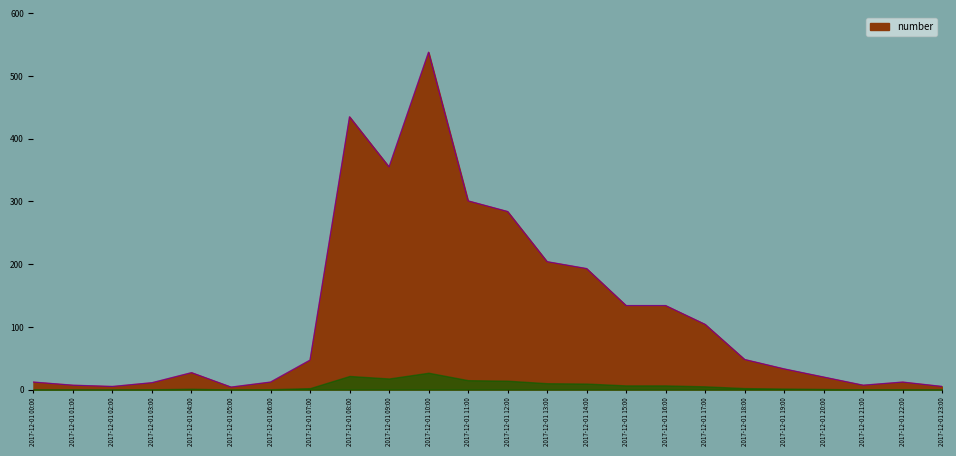

What position from the left is 2017-12-01 15:00?

16